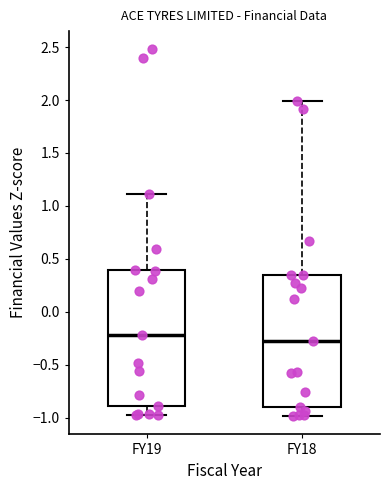

Reading left to right, transcribe this box plot: for each box, give where its median line is, the range the box spans, and where its two whiskers end, as read against the y-axis. The values are not printed on the chart, so give them approximately, as read against the axis.

FY19: median -0.20, box -0.90 to 0.40, whiskers -1.00 to 1.10
FY18: median -0.25, box -0.90 to 0.35, whiskers -1.00 to 2.00